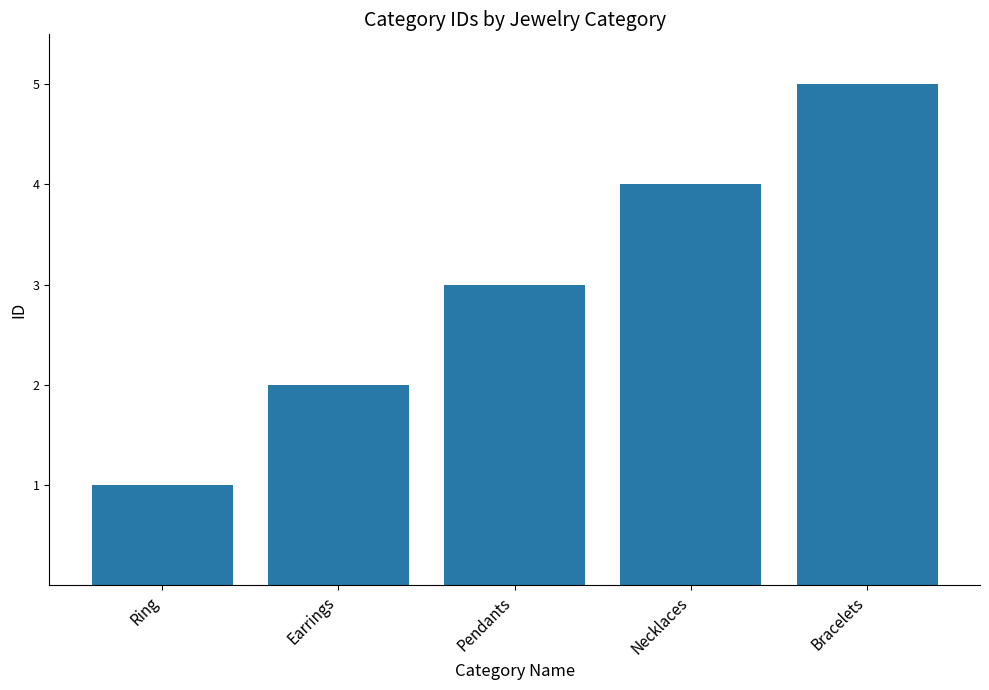

Is it true that the value at Ring is 0?

False